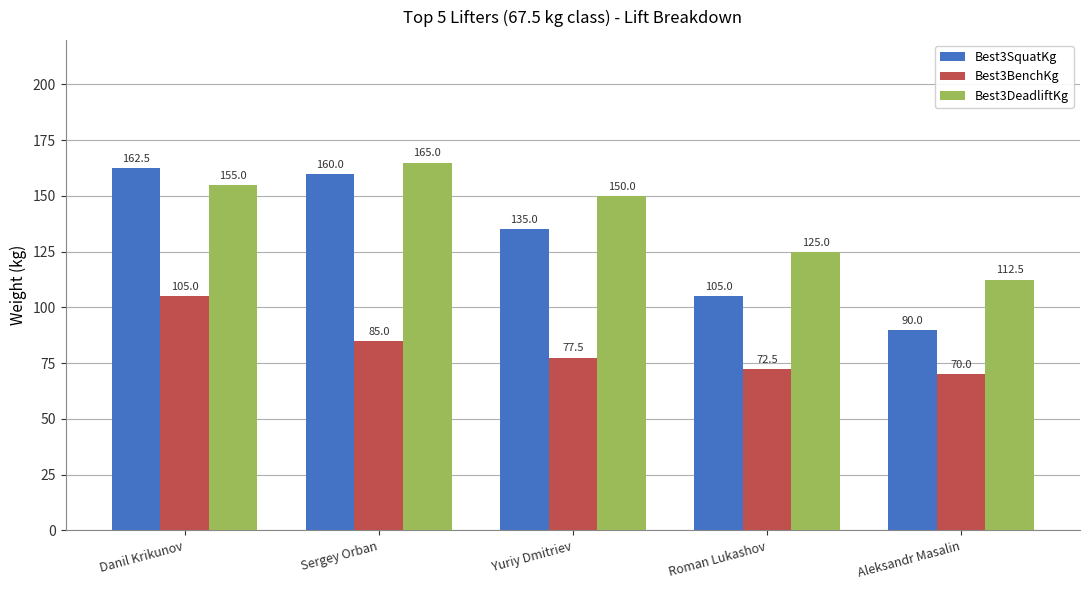

What are all the series names shown in the legend?

Best3SquatKg, Best3BenchKg, Best3DeadliftKg